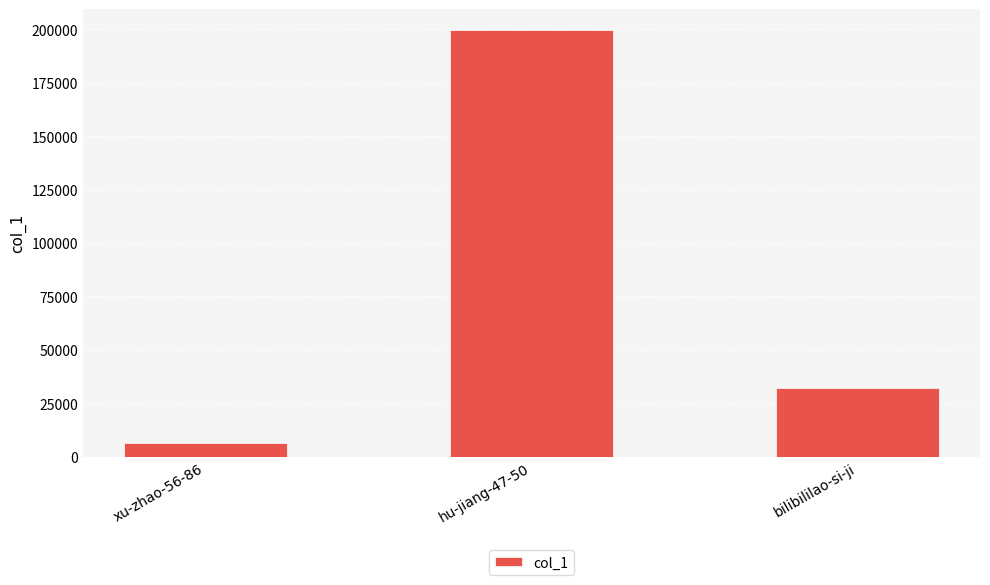

What is the sum of all values?

237697